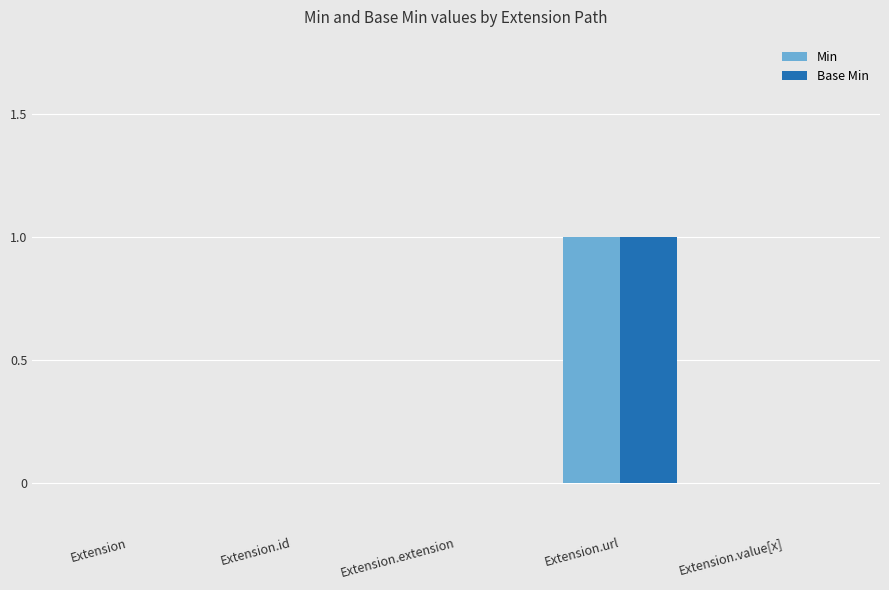

At which category is the sum across all series the highest?

Extension.url